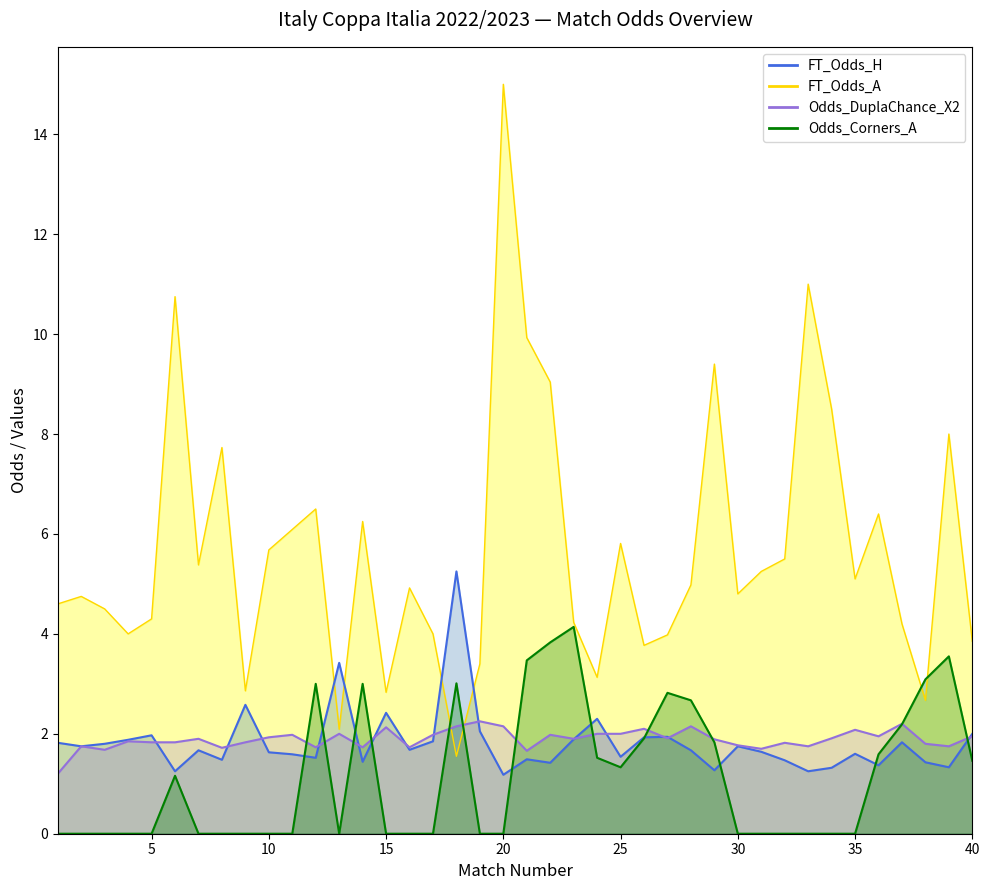

The Odds_Corners_A series shows 1.9 at 3. True or false?

False